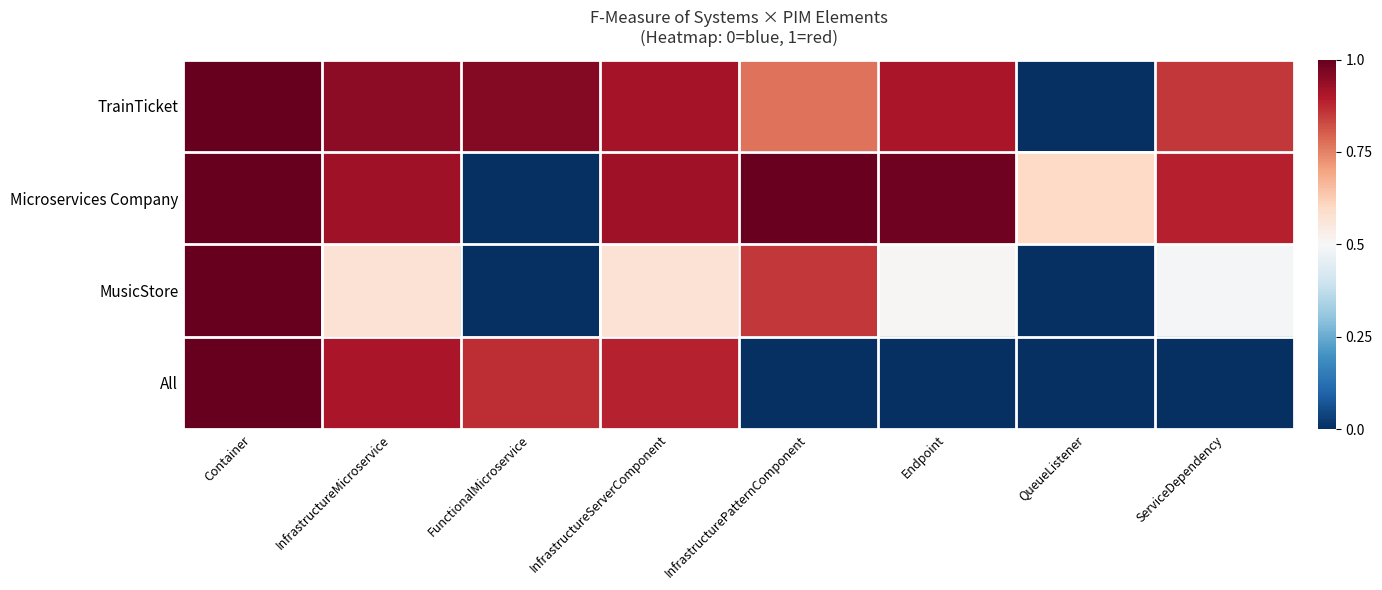

List the series in order of their peak value, lowest first.

TrainTicket, Microservices Company, MusicStore, All